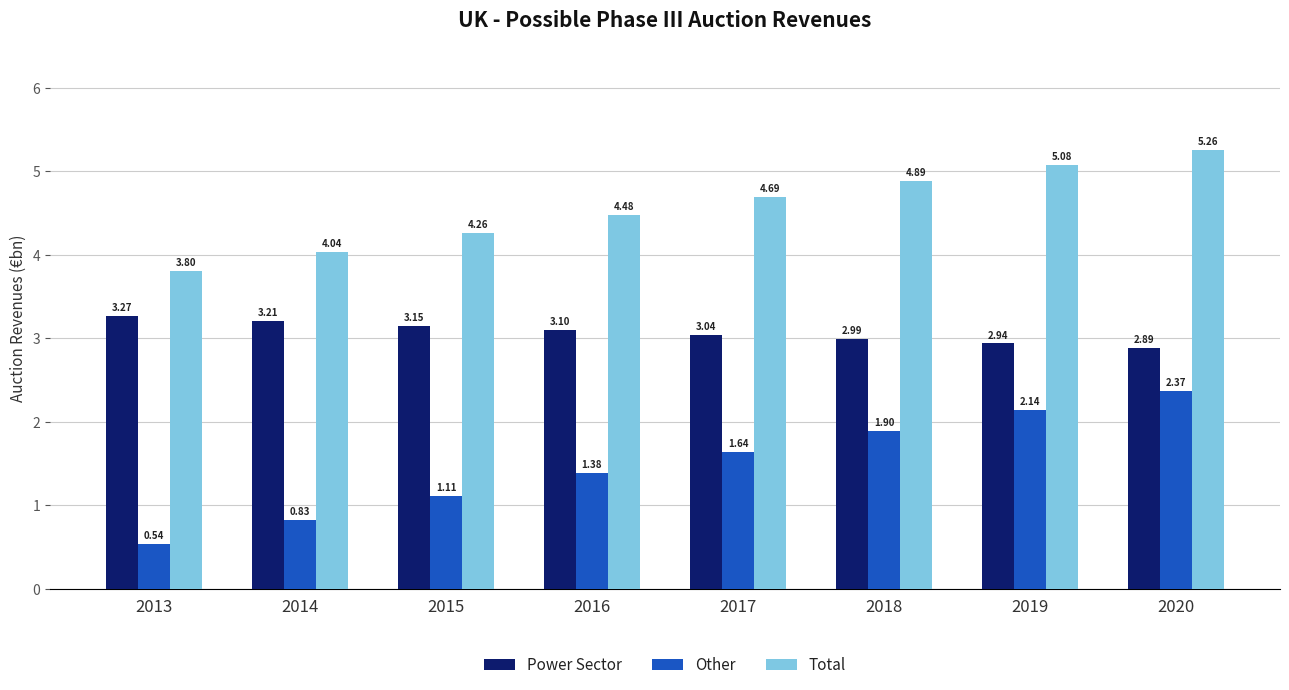

Which series has the widest spread of values?

Other